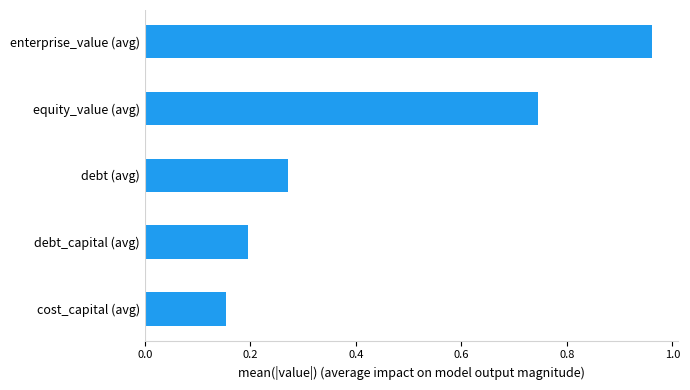

What is the difference between the maximum and minimum values?

0.8